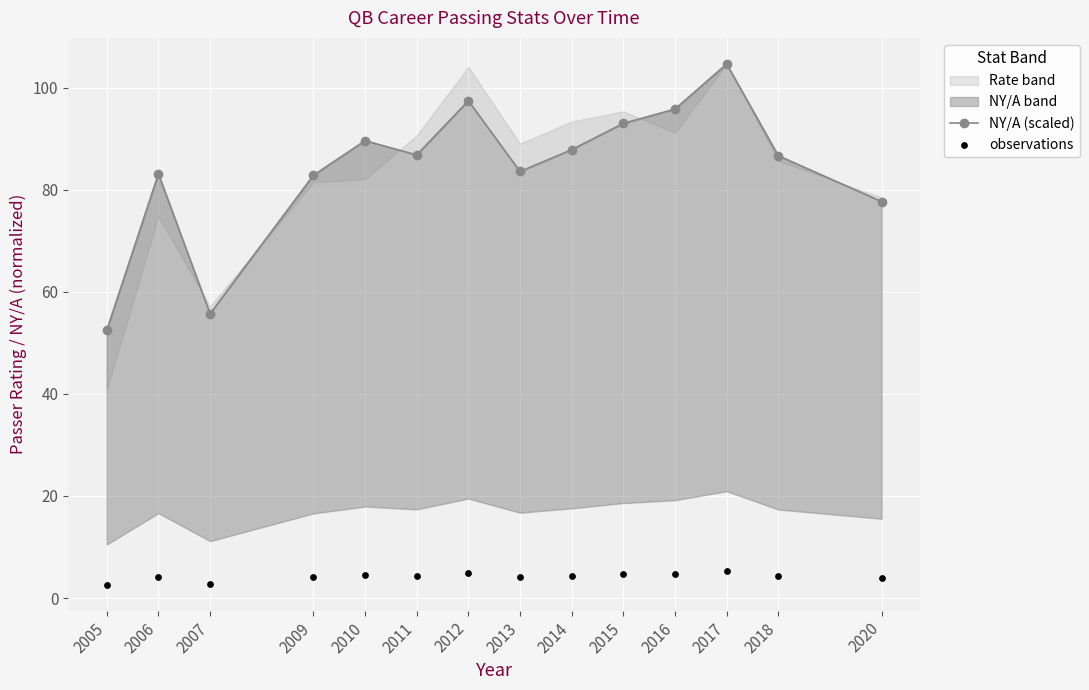

Which series has the largest total across all categories?

NY/A (scaled)